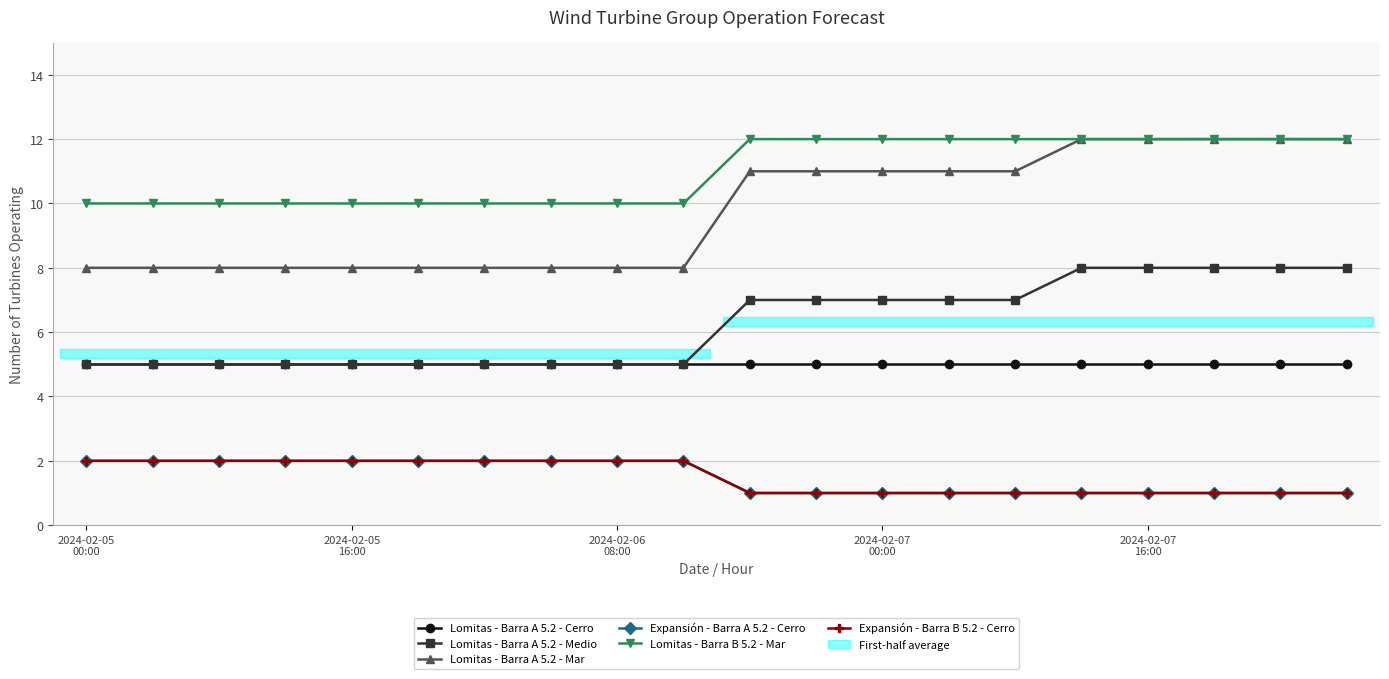

The Expansión - Barra A 5.2 - Cerro series shows 2 at 2024-02-05
00:00. True or false?

True